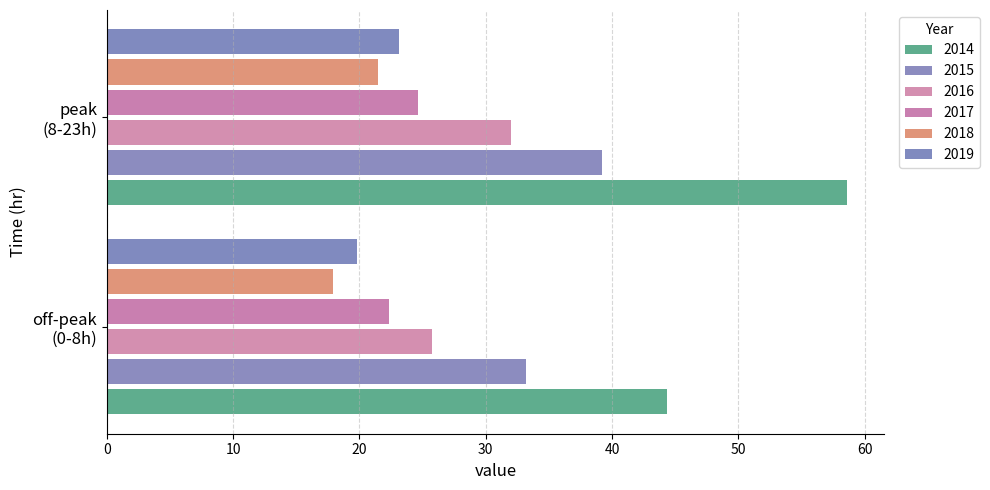

Which series has the largest total across all categories?

2014